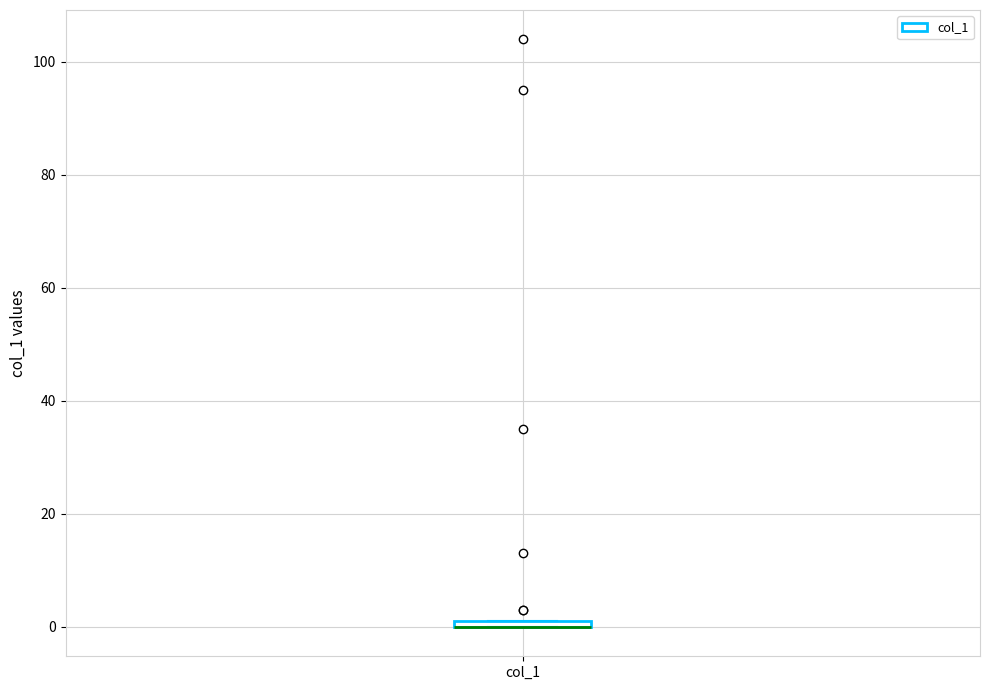

Where is the upper edge of the box for col_1 on the y-axis? The values are not printed on the chart, so give them approximately, as read against the axis.

2